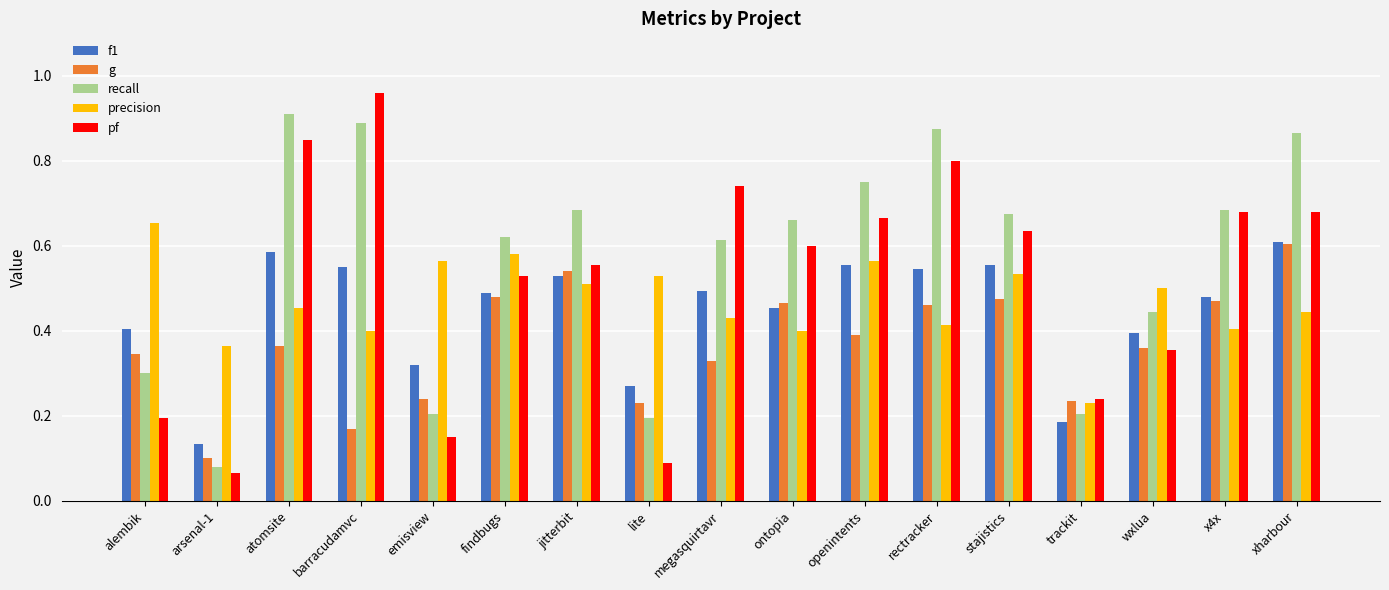

What is the total value across all series at alembik?

1.9